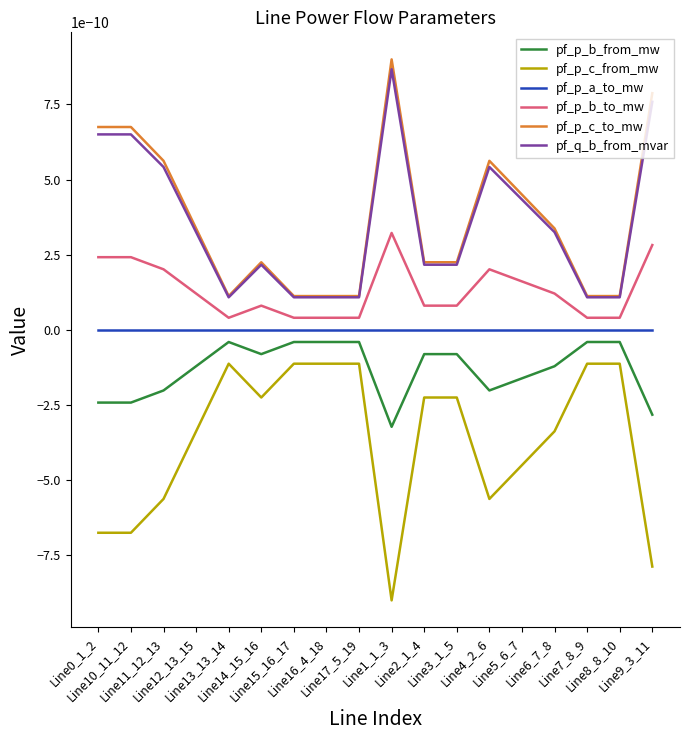

True or false: pf_q_b_from_mvar has more than 2 points higher than both neighbors.

True